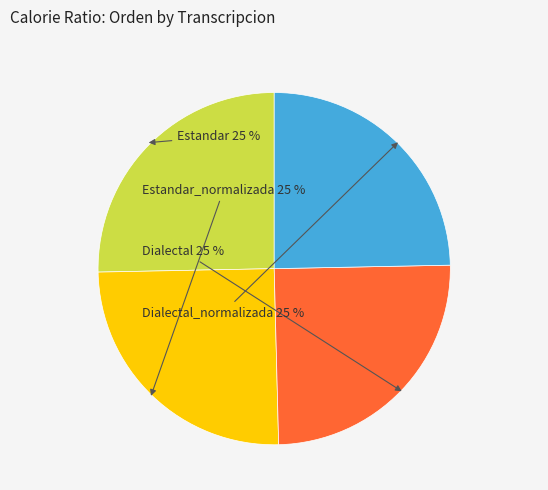

Is there a majority slice in this chart?

No